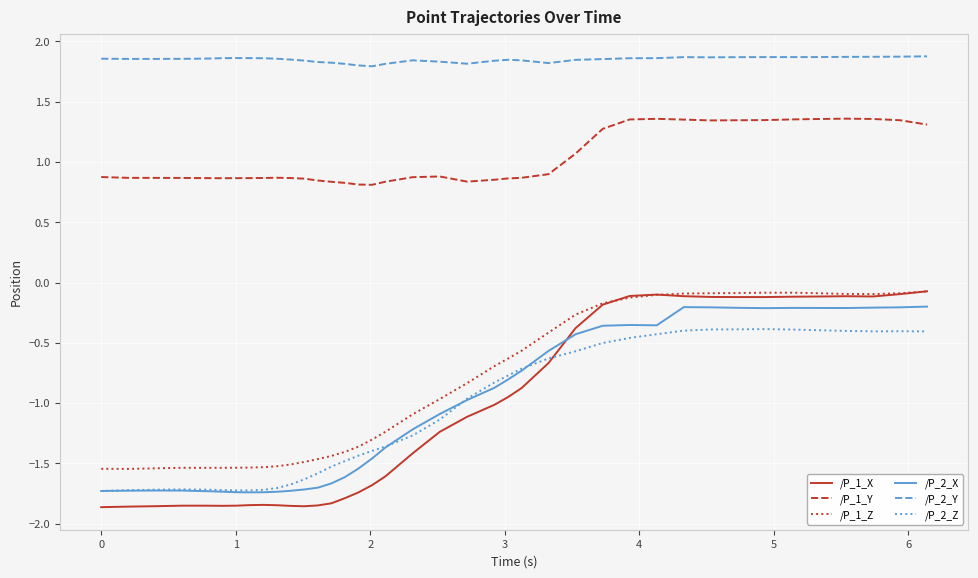

Which series has the widest spread of values?

/P_1_X